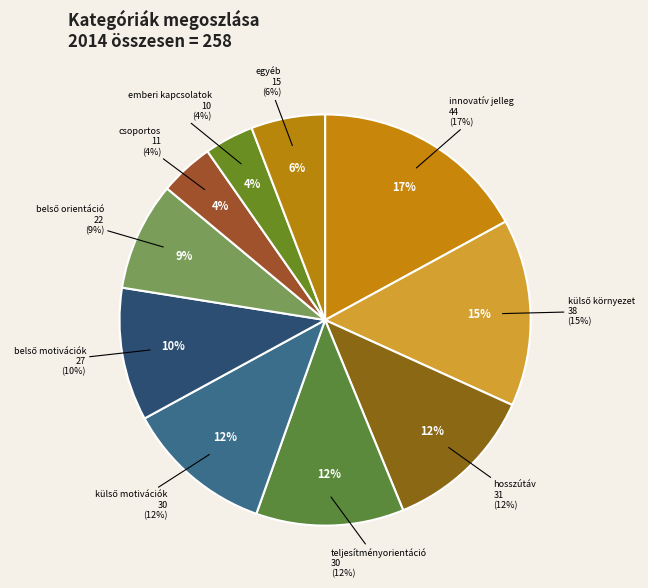

To the nearest percent, what is the combined percentage of csoportos (F/b) and innovatív jelleg (D/b)?

21%